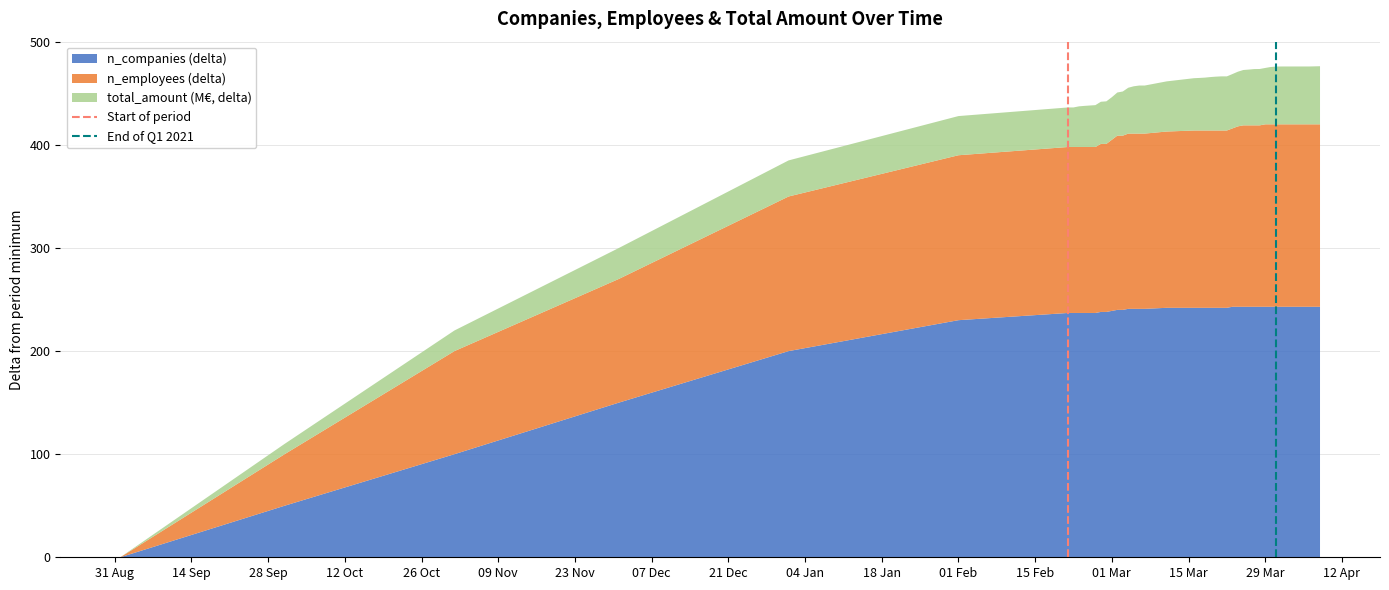

What is the highest value of the n_companies (delta) series?

243.0